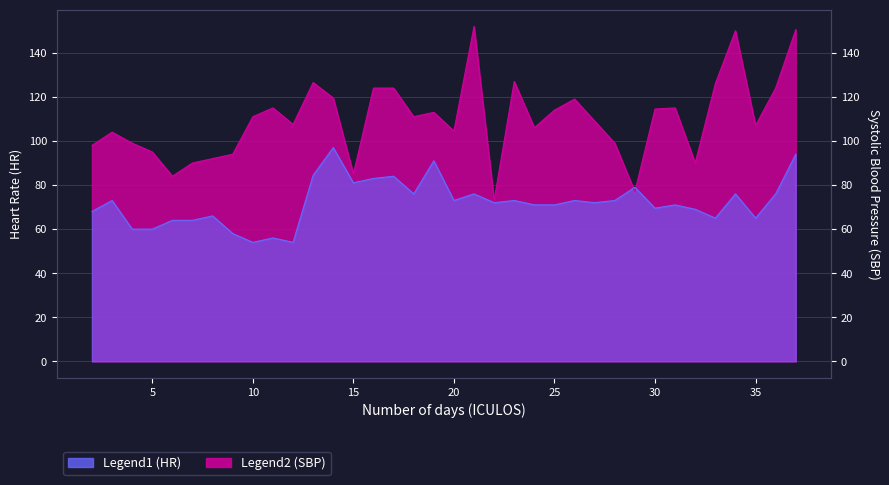

Between 14 and 34, which series saw the biggest shift?

SBP